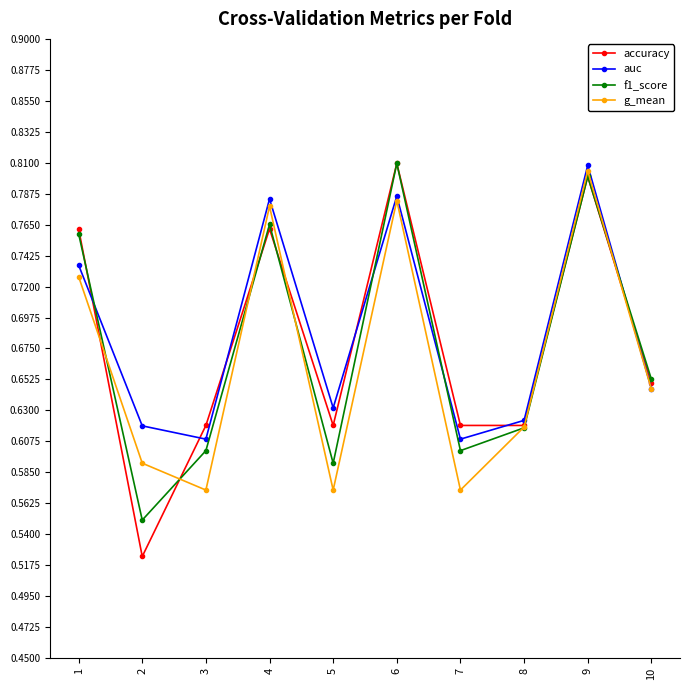

True or false: g_mean has more than 2 points higher than both neighbors.

True